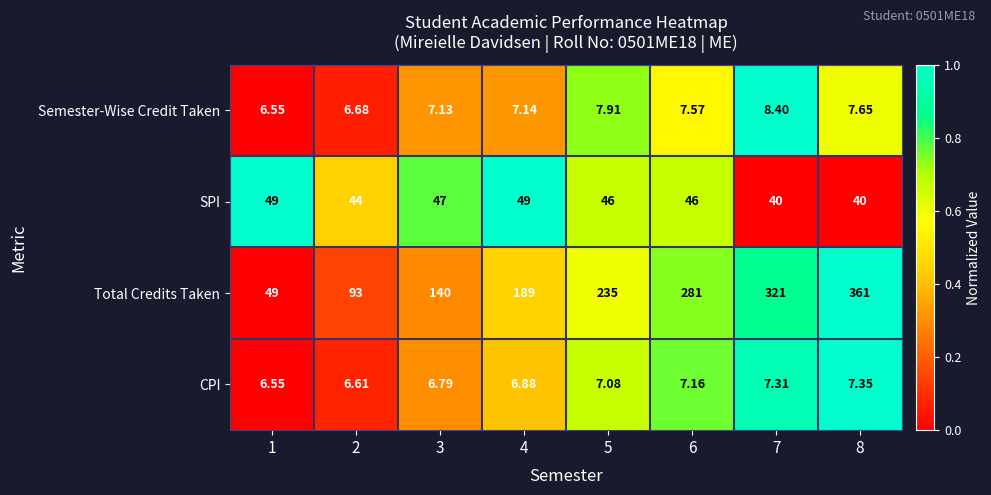

What is the difference between the highest and lowest values at 1?

42.5